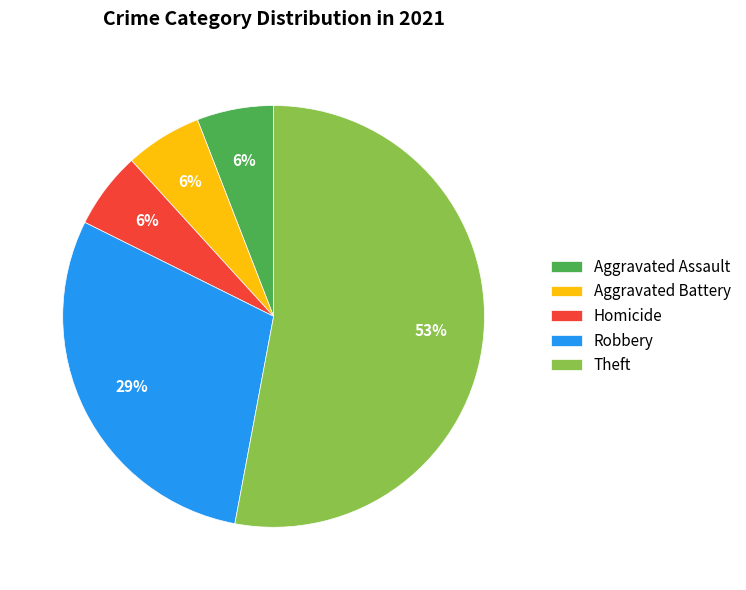

To the nearest percent, what is the average slice percentage?

20%